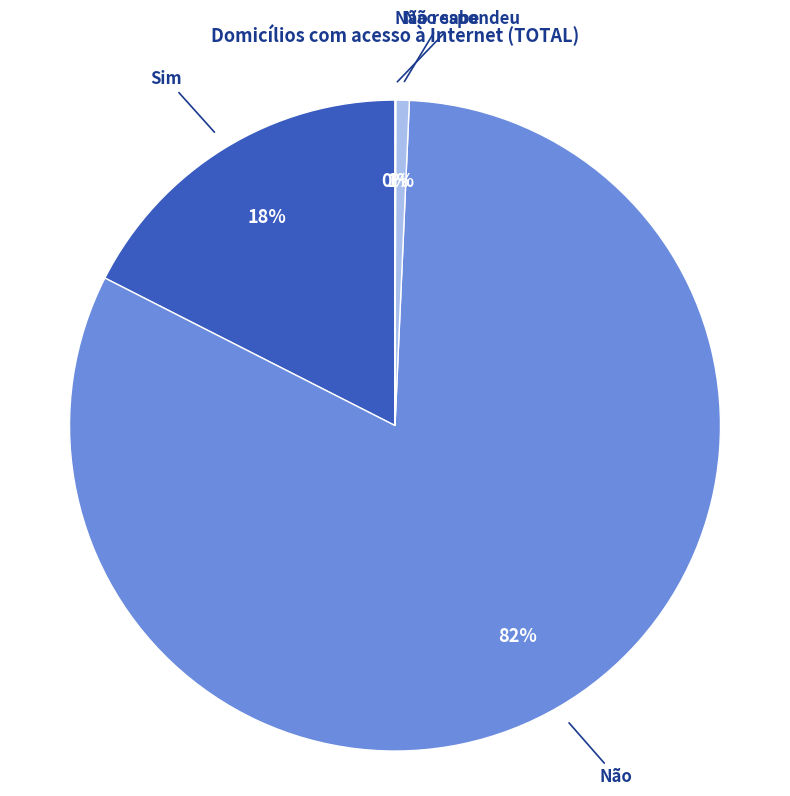

Which category accounts for the majority?

Não